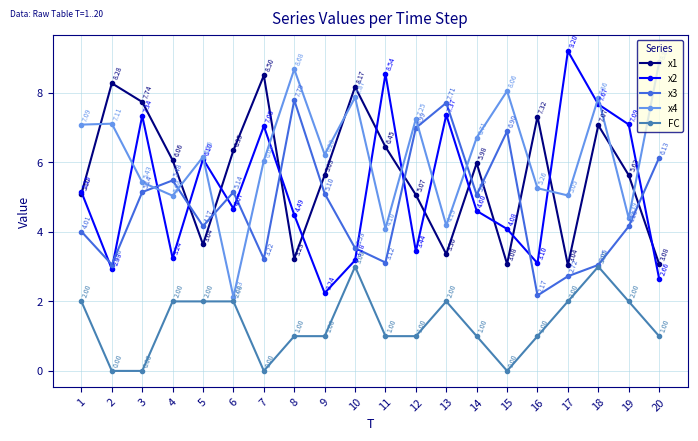

Which series has the largest range (max minus min)?

x2